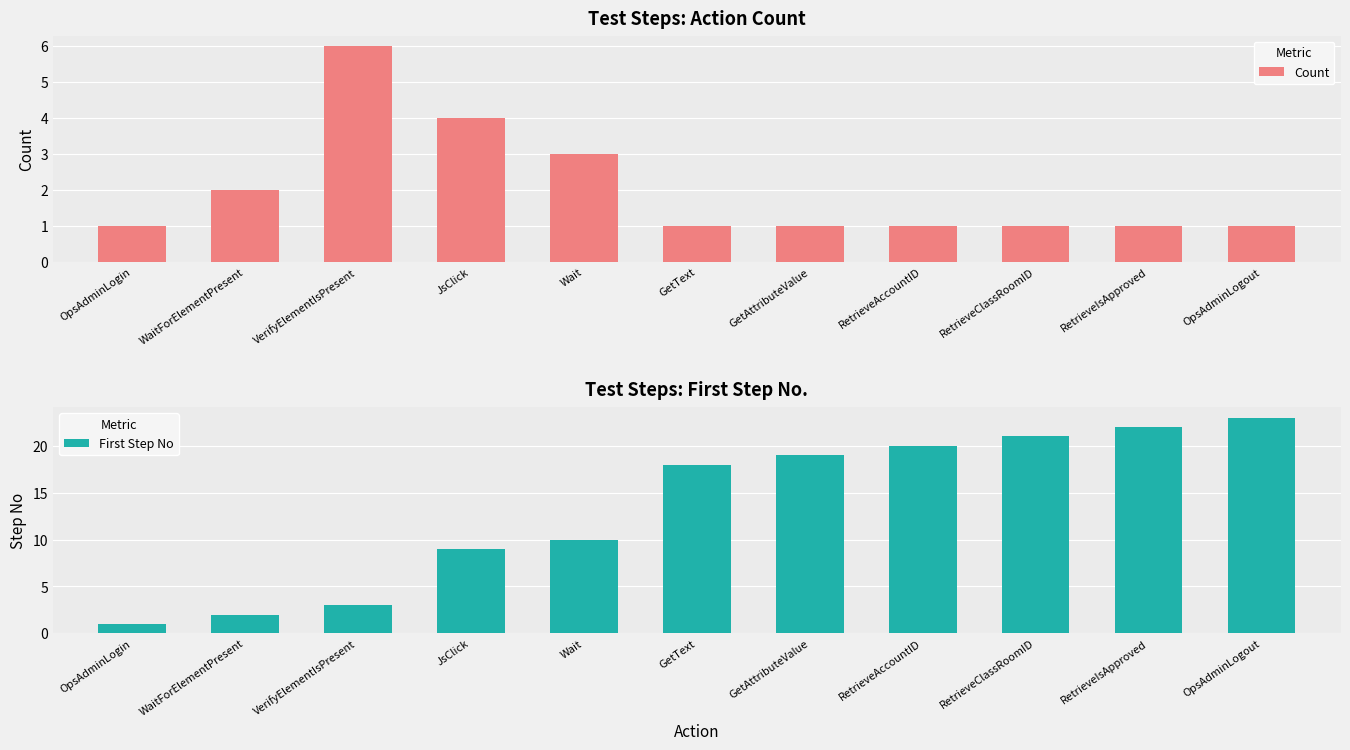

Read the Count value at JsClick.

4